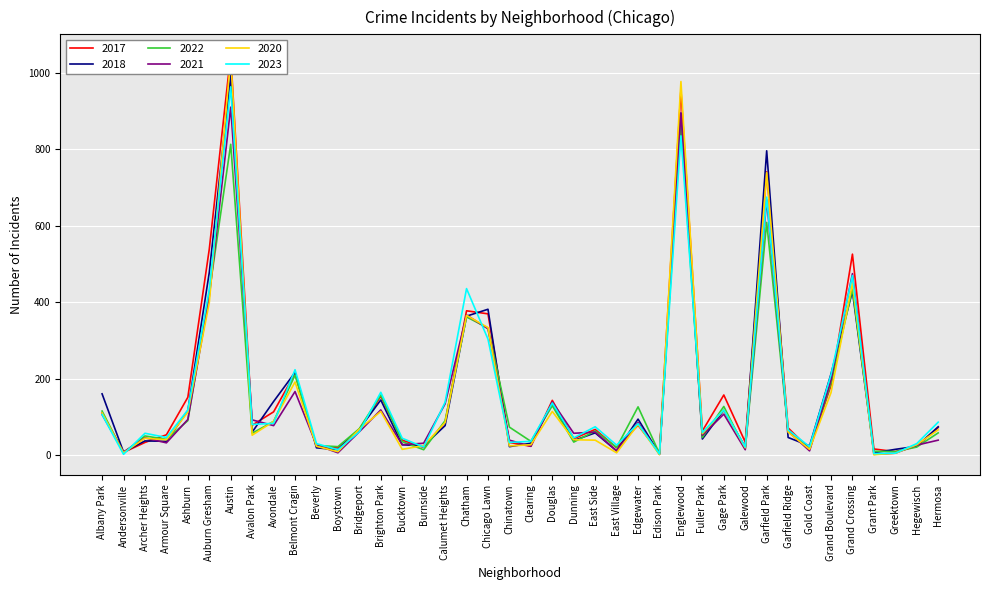

What is the smallest value displayed?

2